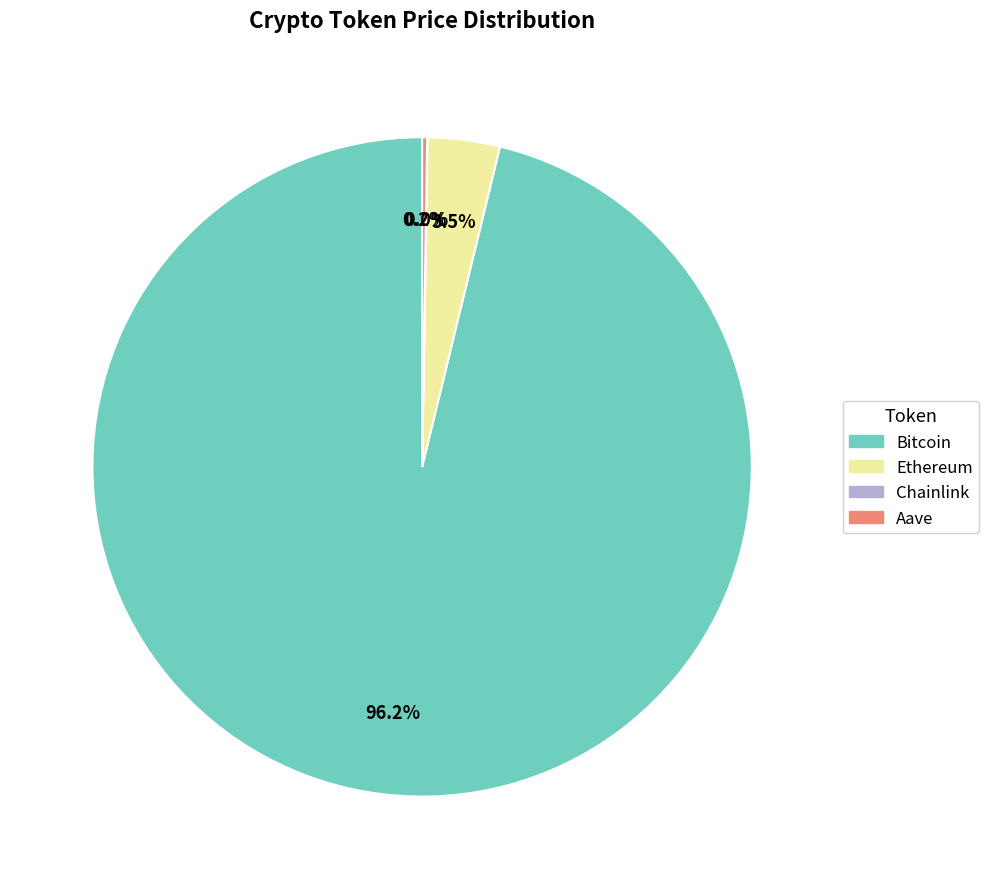

How much of the chart is everything except Ethereum?

96.5%